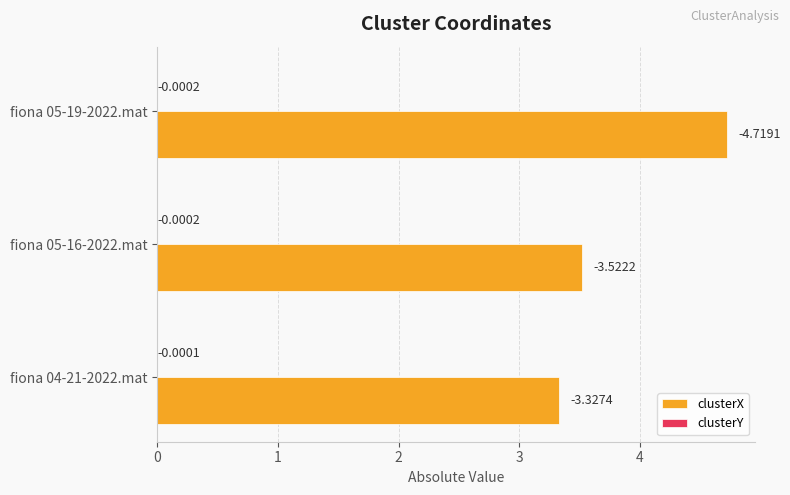

What is the total value across all series at fiona 05-19-2022.mat?

4.7